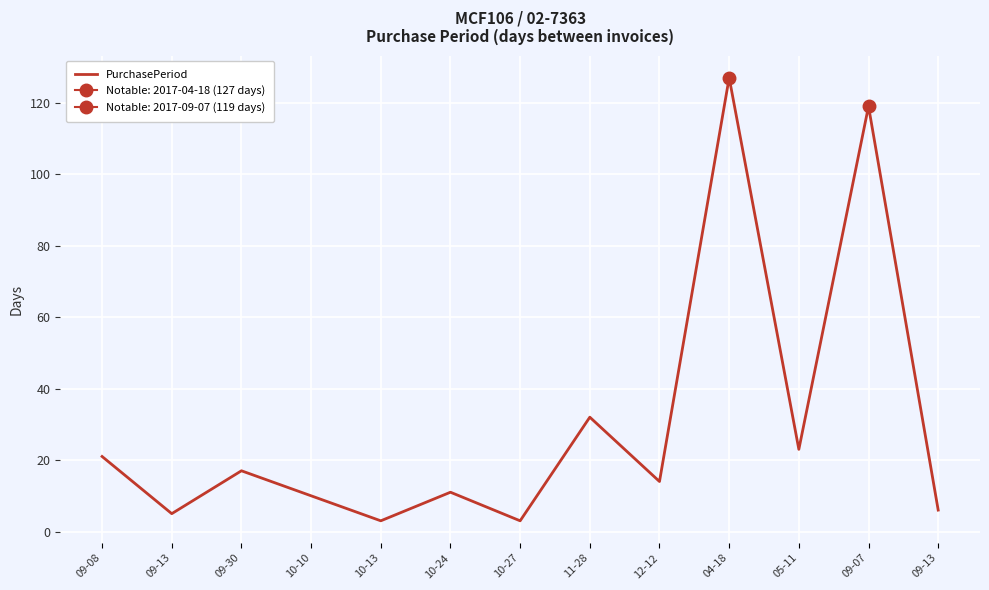

Where is the first local minimum?

09-13